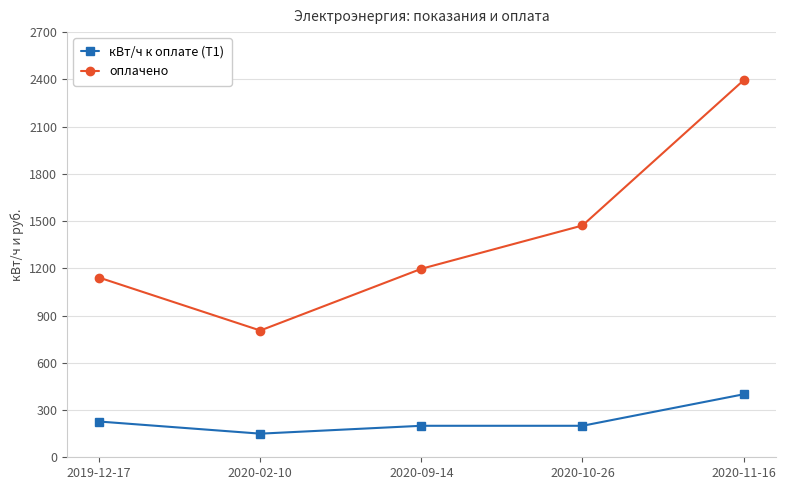

At which category does оплачено reach its first local valley?

2020-02-10